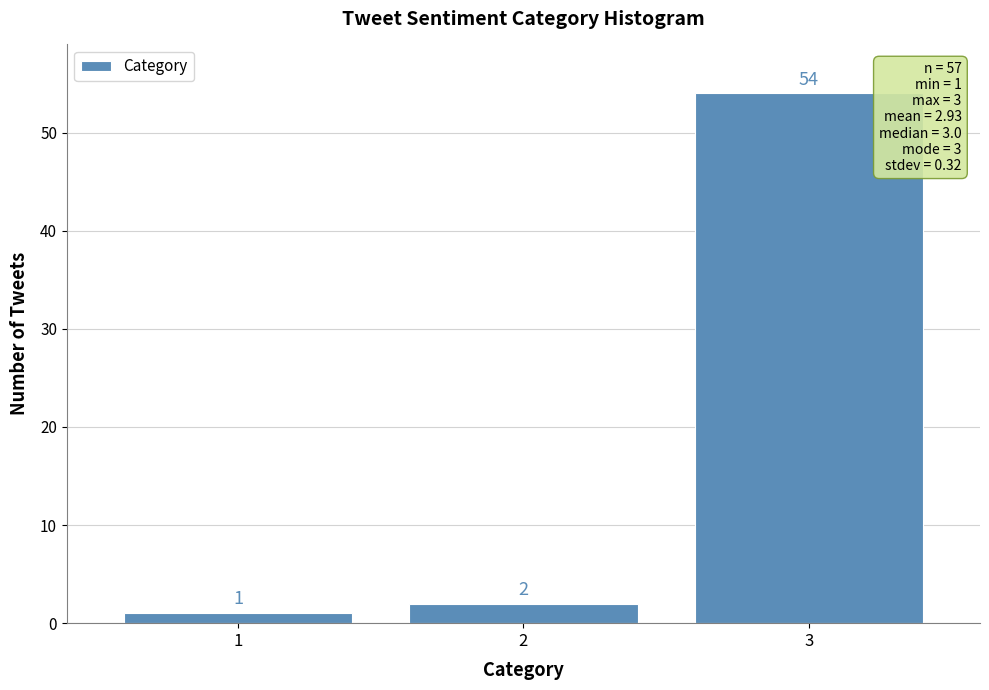

Reading left to right, list all the values displayed in this chart.

1=1	2=2	3=54